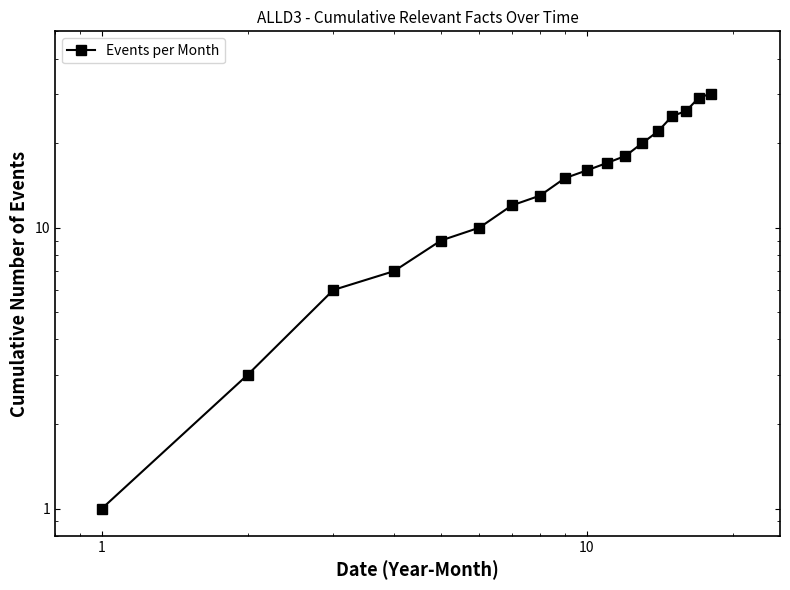

What is the difference between the maximum and minimum values?

29